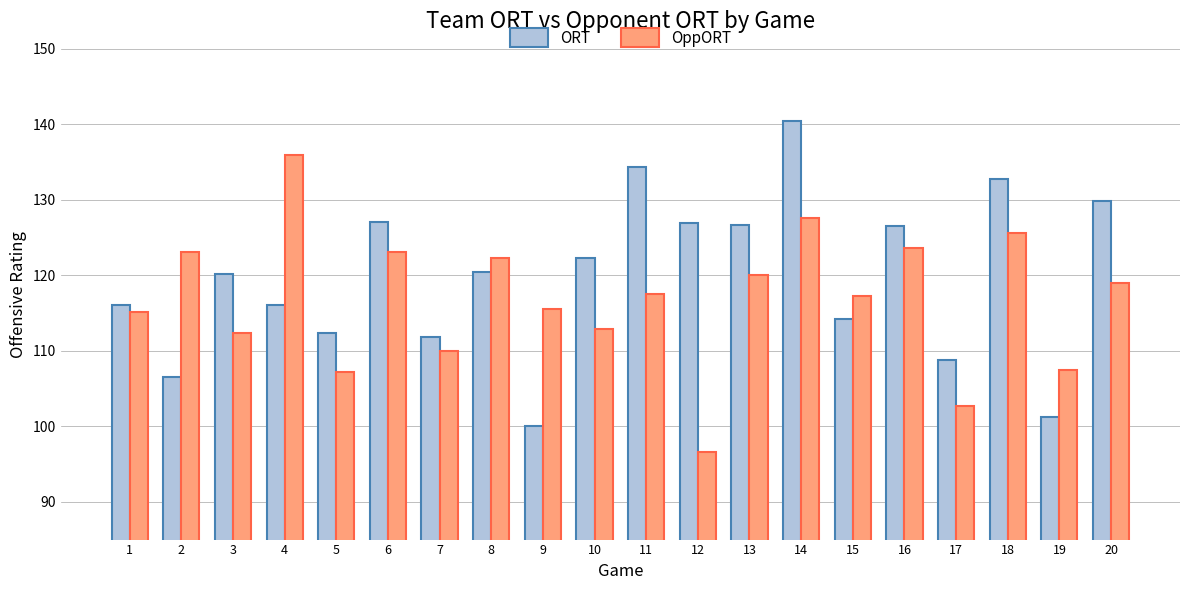

What is the difference between the second highest and minimum values in the ORT series?

34.3